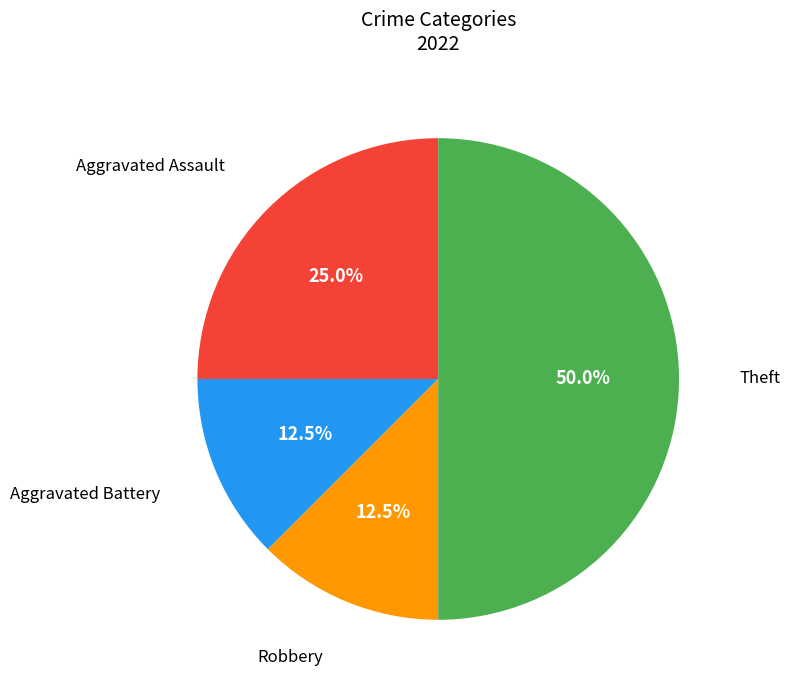

How many segments does this pie chart have?

4